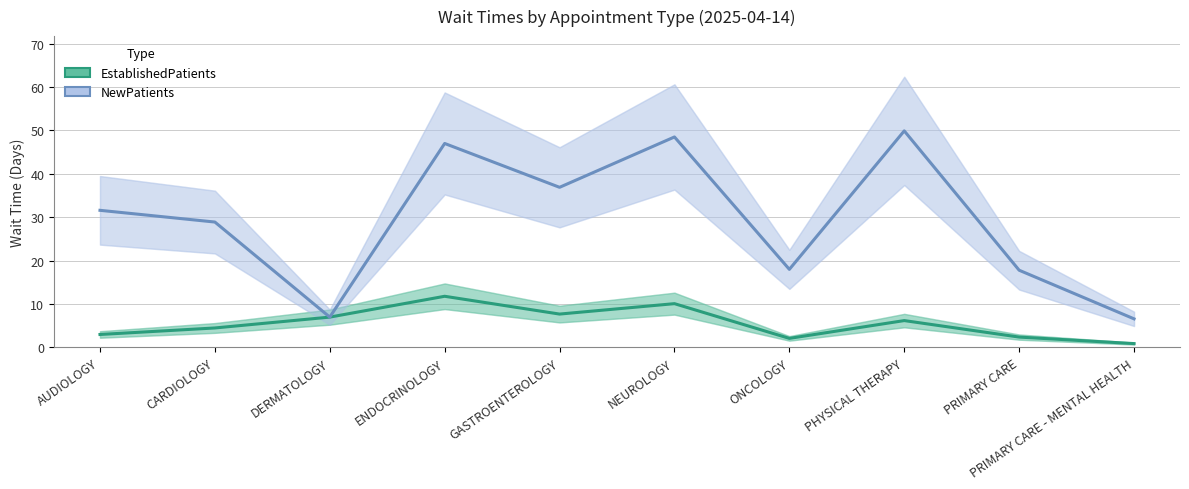

Rank the series at GASTROENTEROLOGY from highest to lowest value.

NewPatients, EstablishedPatients